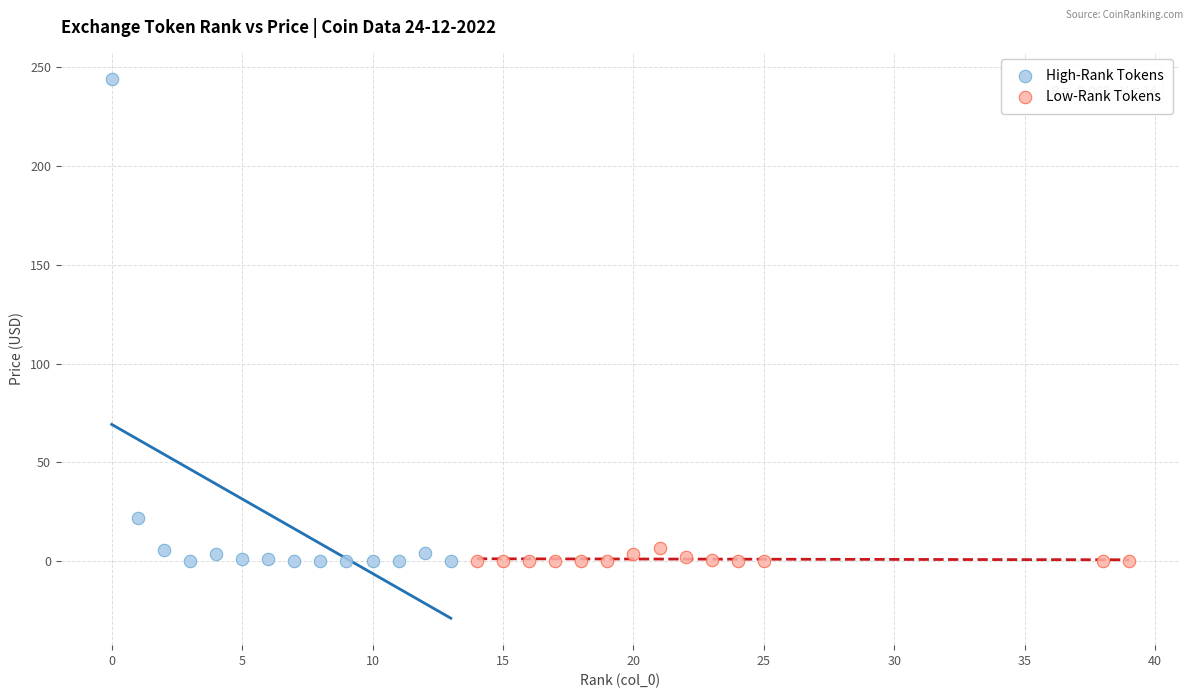

Which series reaches the maximum Y coordinate?

High-Rank Tokens